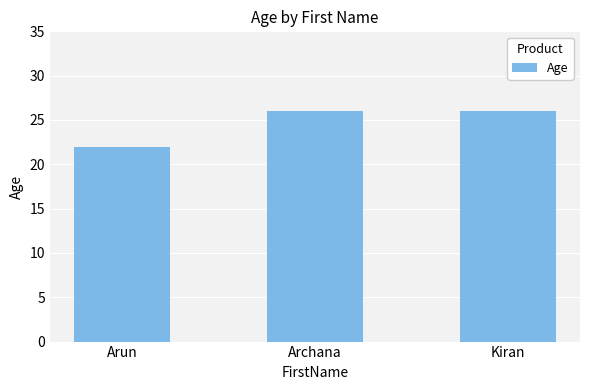

Are the bars horizontal?

No